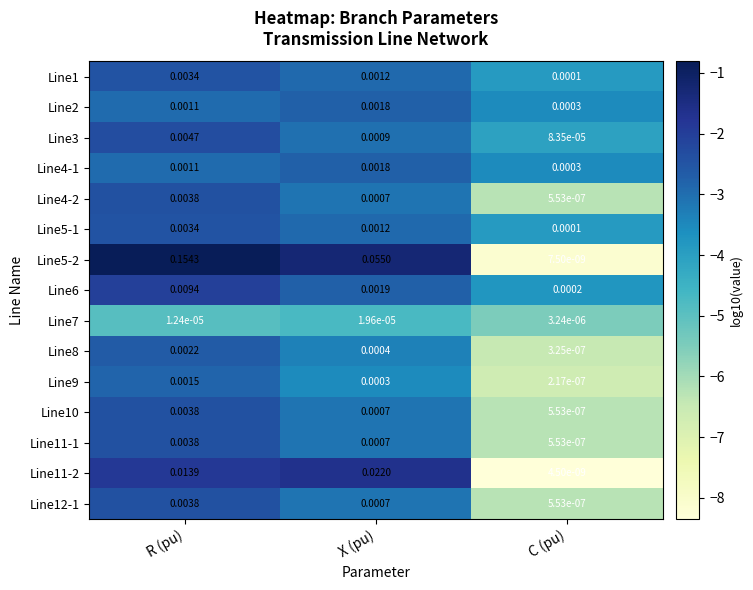

Which category has the highest value across all series?

R (pu)